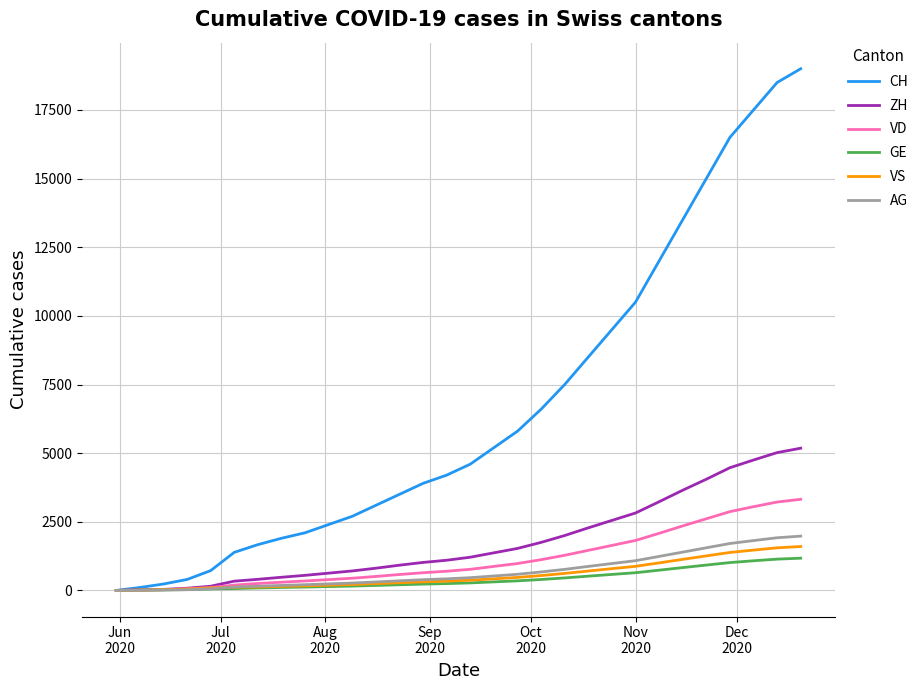

Which series has the widest spread of values?

CH